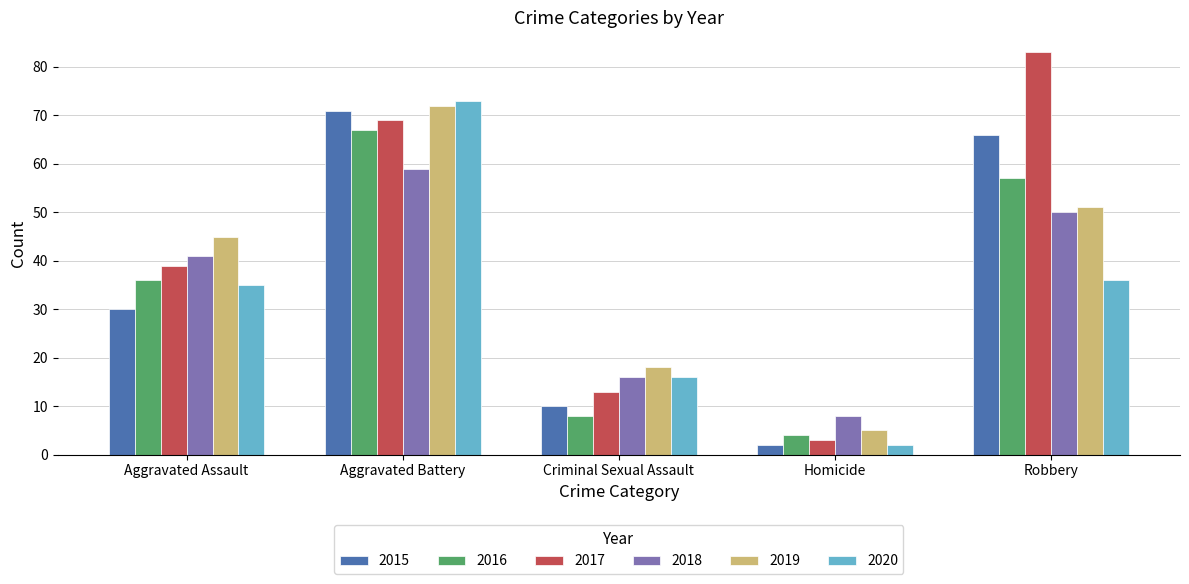

At which category is the sum across all series the highest?

Aggravated Battery